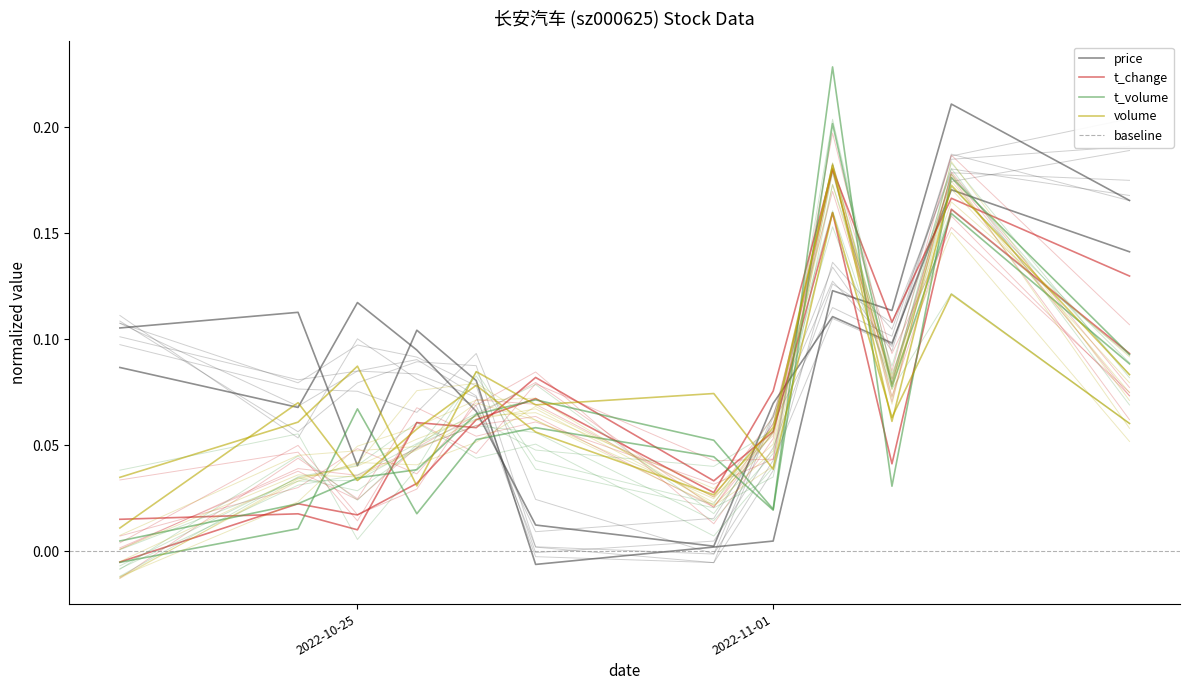

Where do t_change and volume first cross each other?

2022-10-26 and 2022-10-27